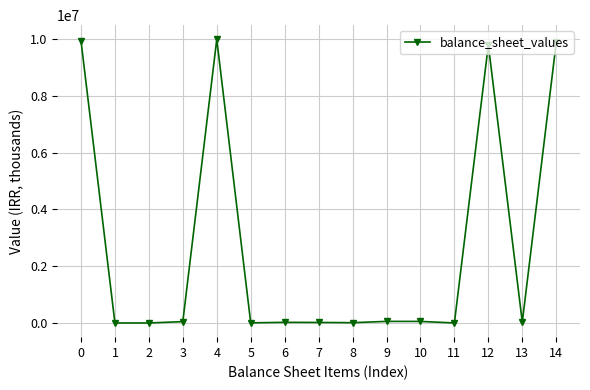

How many data points does each series have?

15